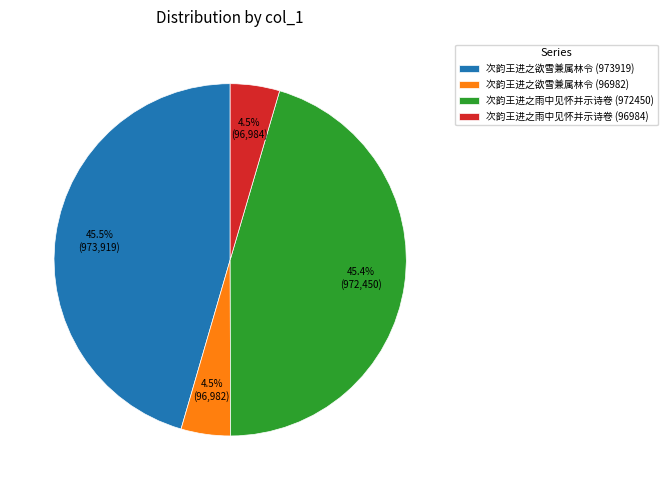

Is there a majority slice in this chart?

No